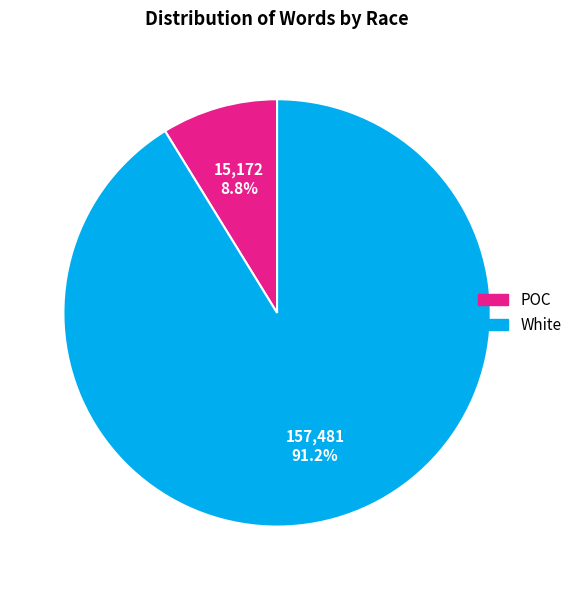

The POC slice represents 19% of the pie. True or false?

False